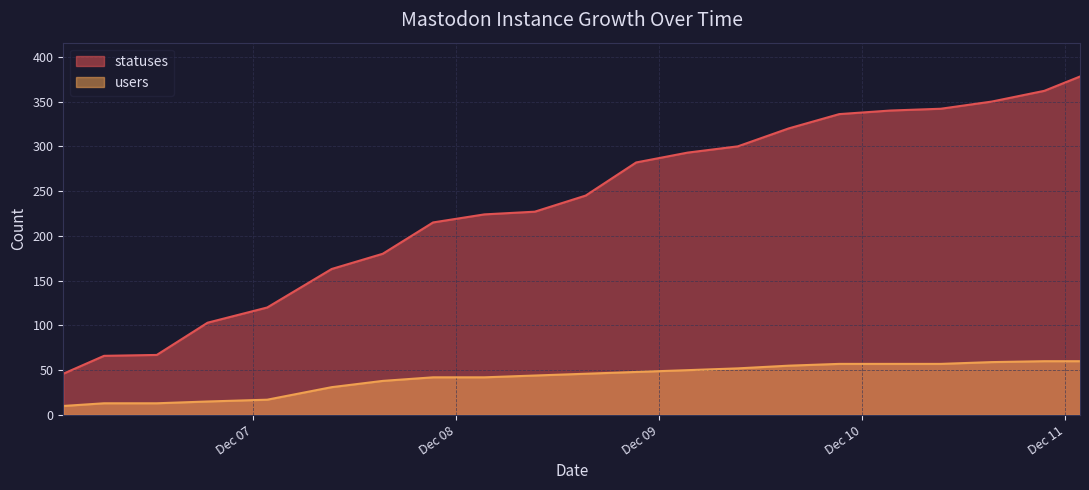

List the labels in order of users value, smallest first.

2022-12-06 01:35, 2022-12-06 06:24, 2022-12-06 12:38, 2022-12-06 18:38, 2022-12-07 01:41, 2022-12-07 09:18, 2022-12-07 15:20, 2022-12-07 21:17, 2022-12-08 03:21, 2022-12-08 09:18, 2022-12-08 15:19, 2022-12-08 21:17, 2022-12-09 03:22, 2022-12-09 09:18, 2022-12-09 15:18, 2022-12-09 21:17, 2022-12-10 03:20, 2022-12-10 09:17, 2022-12-10 15:18, 2022-12-10 21:31, 2022-12-11 01:44